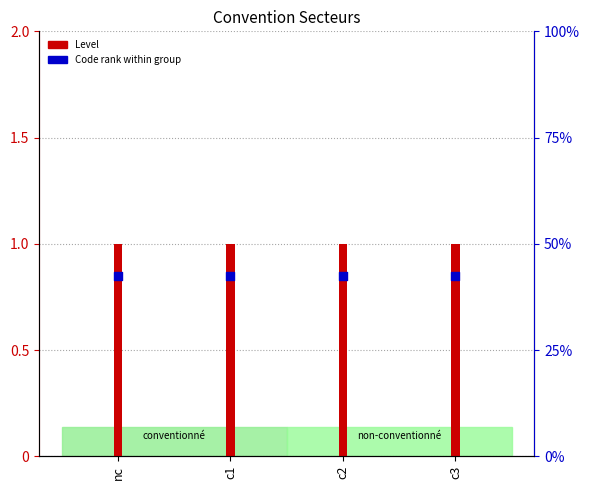

Which series has the largest total across all categories?

Level